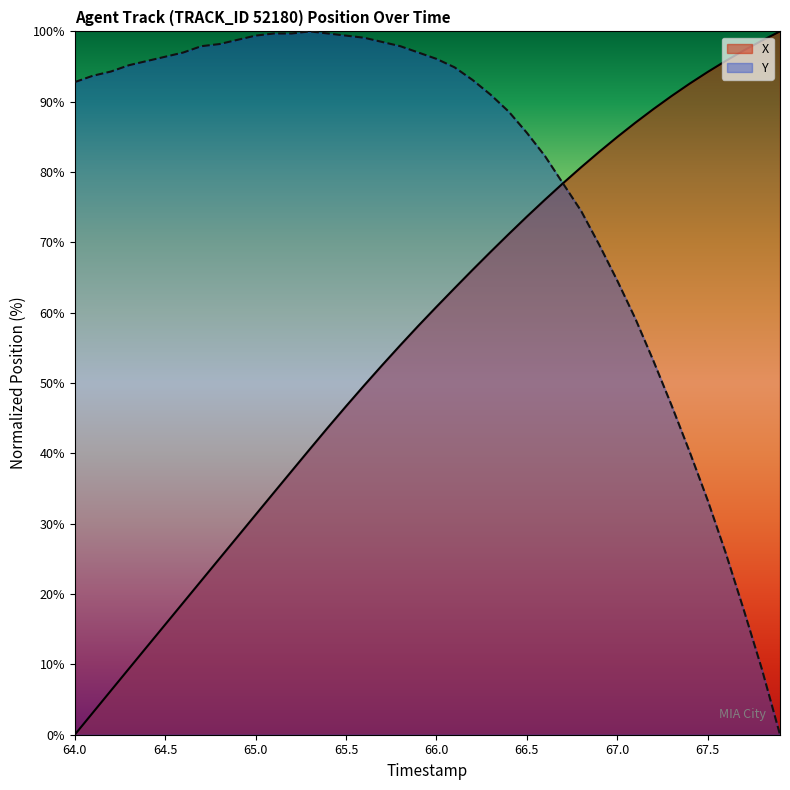

True or false: Y and X intersect in this chart.

True